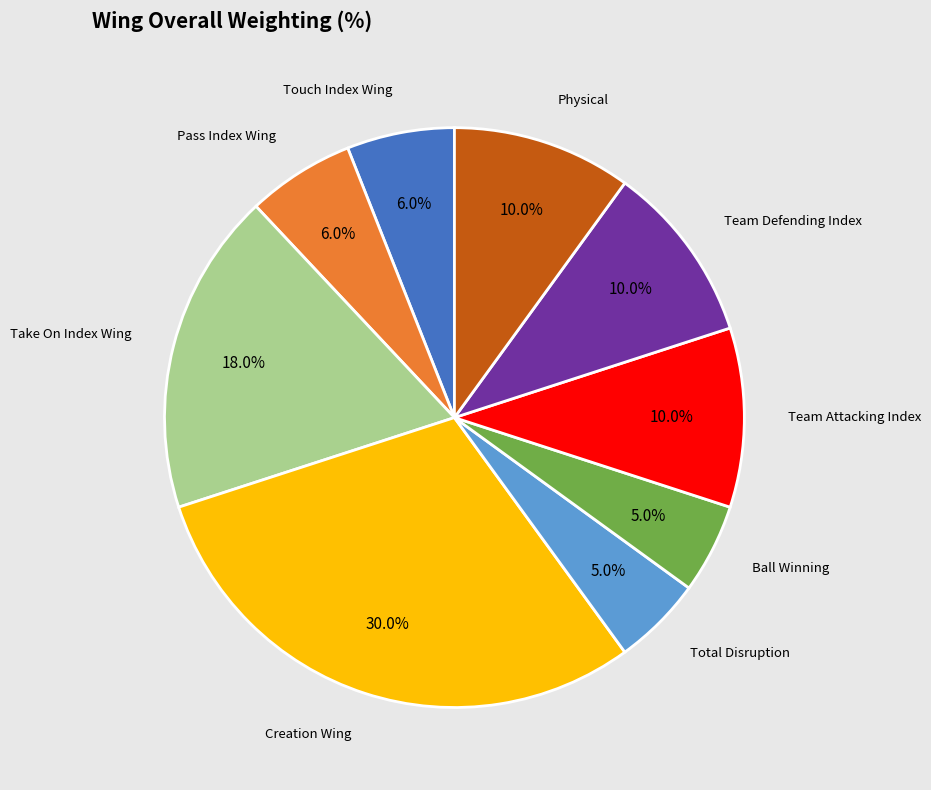

How many slices are in this pie chart?

9